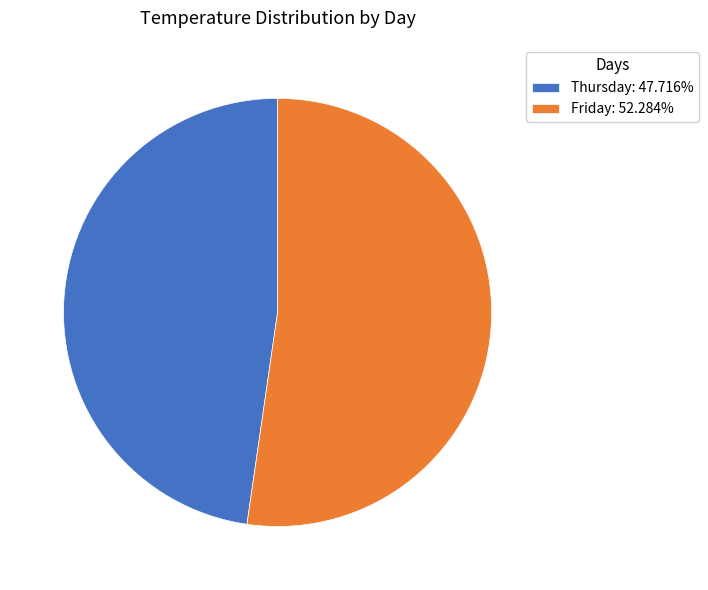

The Friday slice represents 52% of the pie. True or false?

True